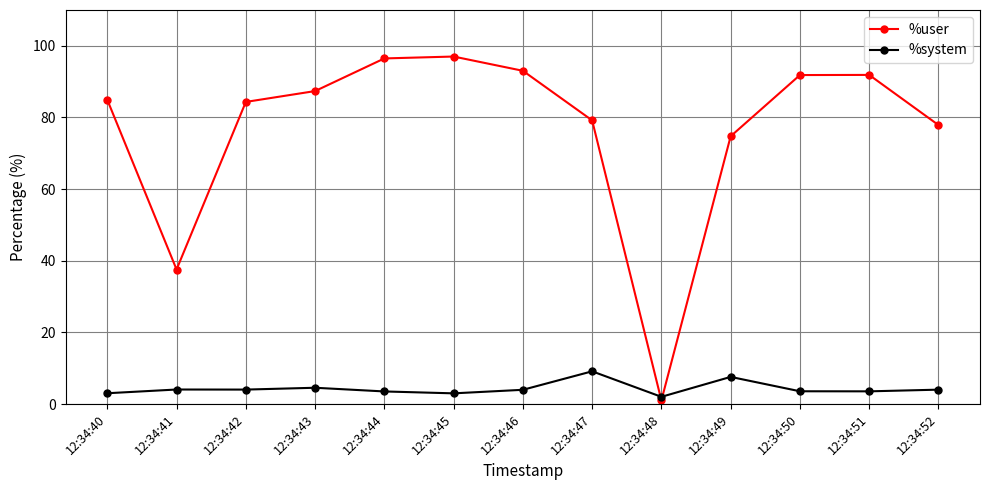

What is the difference between the %user values at 12:34:47 and 12:34:46?

13.8